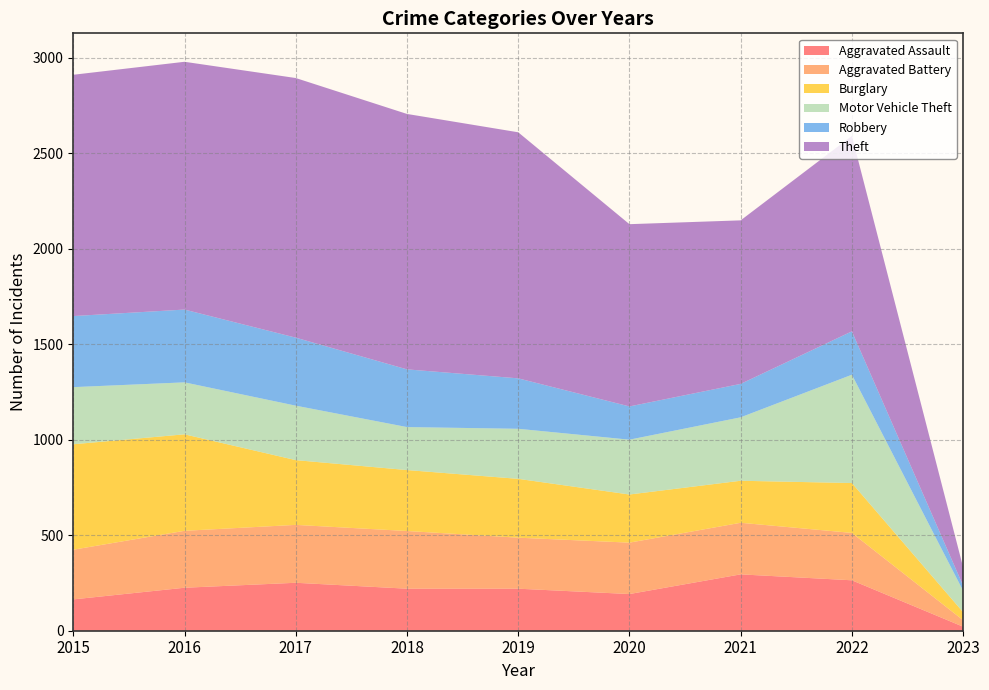

Reading left to right, transcribe all the data shown in this chart.

Aggravated Assault: 164	225	251	220	220	192	295	264	21
Aggravated Battery: 260	298	303	302	267	269	270	248	34
Burglary: 552	505	339	319	308	252	220	261	42
Motor Vehicle Theft: 299	272	285	225	262	287	332	567	112
Robbery: 372	381	356	302	264	174	175	227	27
Theft: 1263	1297	1359	1337	1288	954	856	1023	96